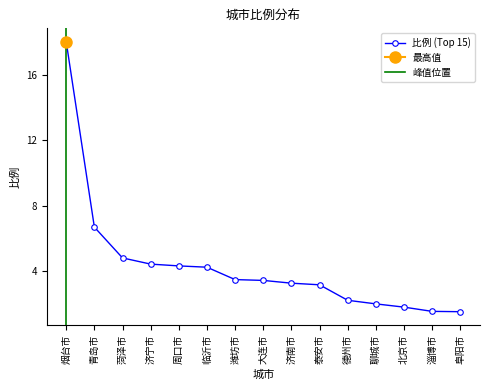

Reading right to left, list all the values displayed in this chart.

阜阳市=1.5	淄博市=1.5	北京市=1.8	聊城市=2.0	德州市=2.2	泰安市=3.1	济南市=3.2	大连市=3.4	潍坊市=3.5	临沂市=4.2	周口市=4.3	济宁市=4.4	菏泽市=4.8	青岛市=6.7	烟台市=18.1